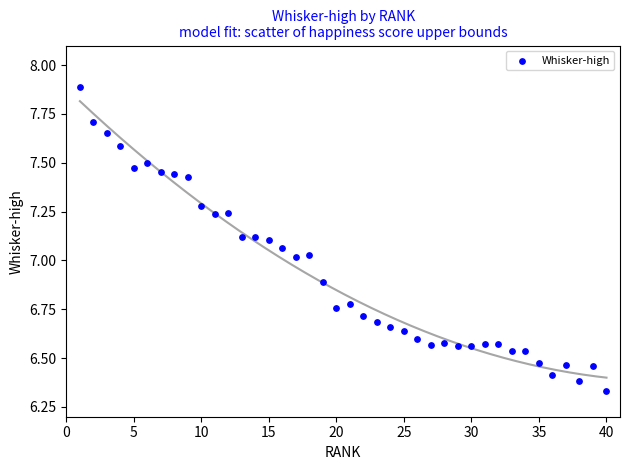

What is the range of Y values (max minus min)?

1.6